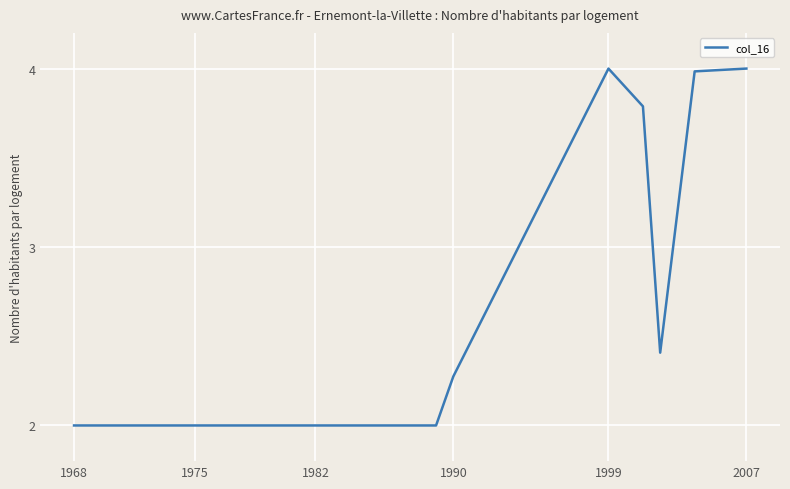

What is the sum of all values?

28.5